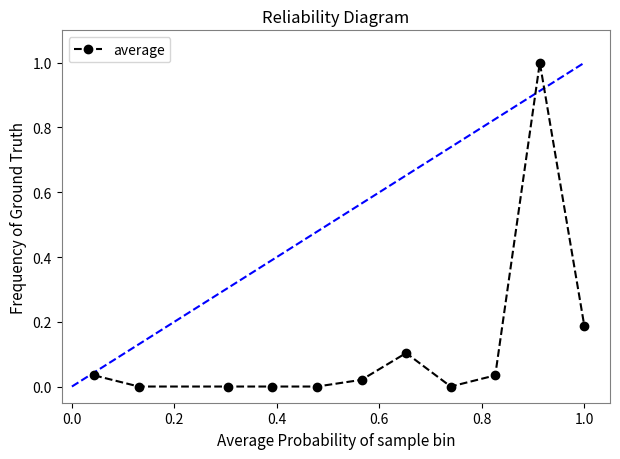

What is the sum of all values?

1.4